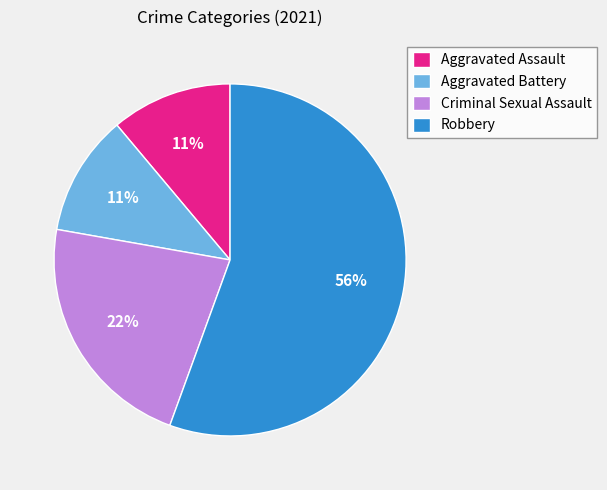

Which category has the biggest portion of the pie?

Robbery